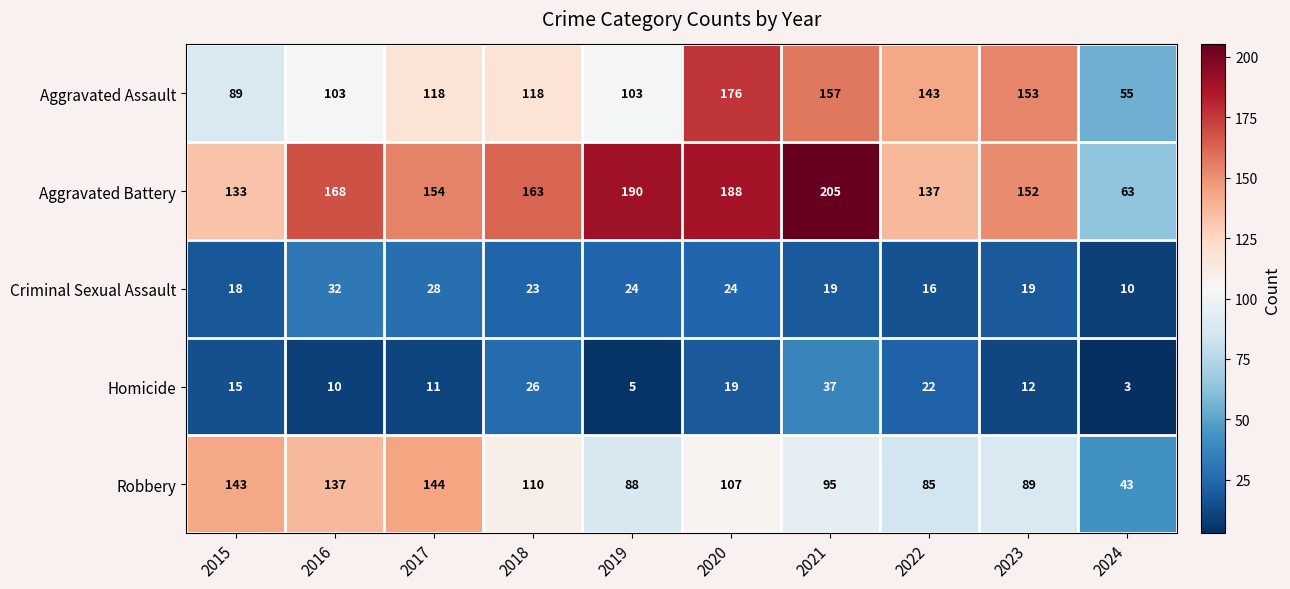

What is the sum of all Aggravated Assault values?

1215